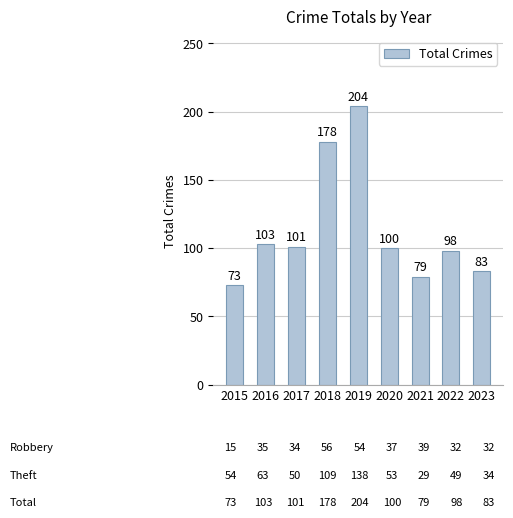

What is the approximate value at 2015?

73